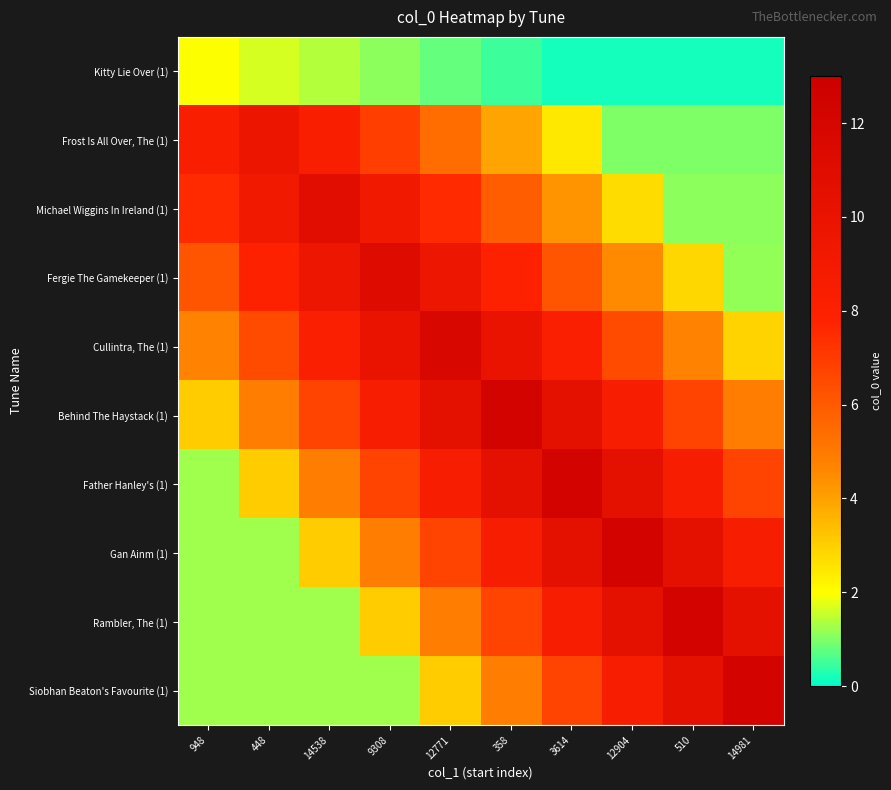

Rank the series at 948 from lowest to highest value.

Gan Ainm (1), Rambler, The (1), Siobhan Beaton's Favourite (1), Father Hanley's (1), Kitty Lie Over (1), Behind The Haystack (1), Cullintra, The (1), Fergie The Gamekeeper (1), Michael Wiggins In Ireland (1), Frost Is All Over, The (1)